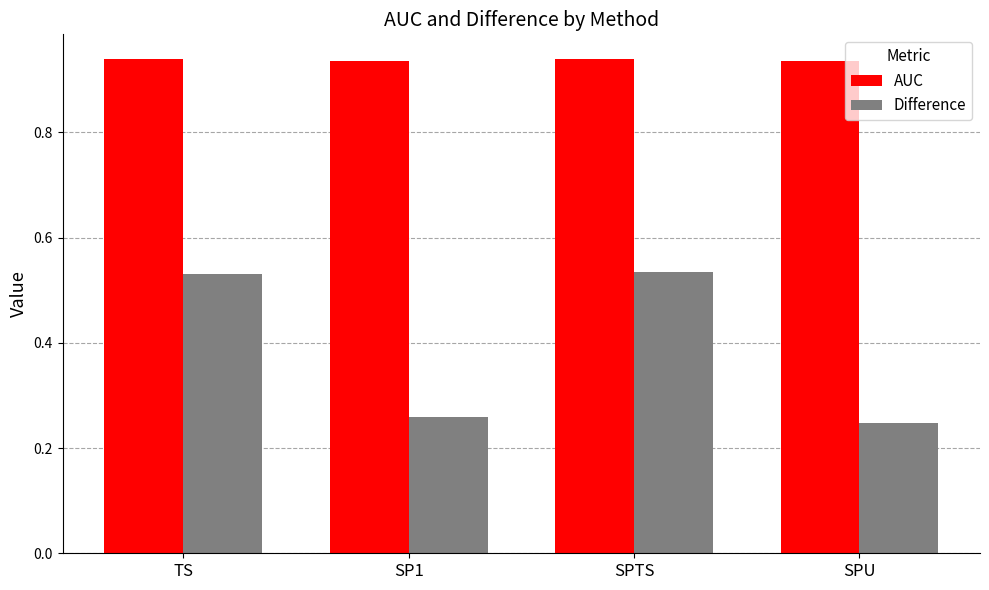

How many bars are there in total?

8